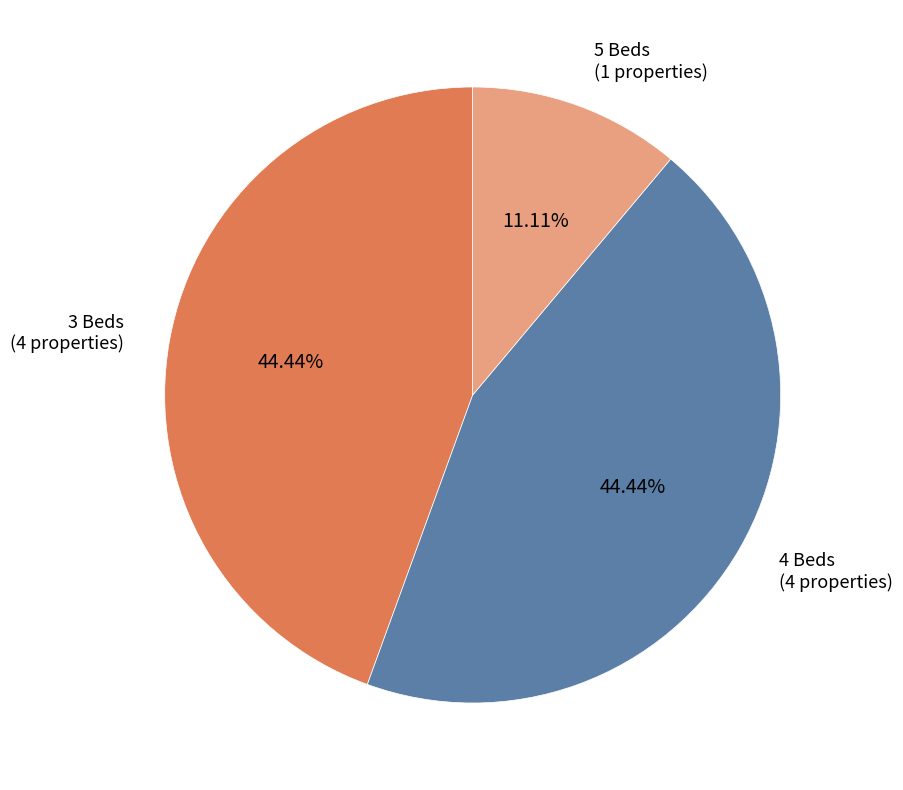

Does 5 Beds (1 properties) account for over 50% of the chart?

No